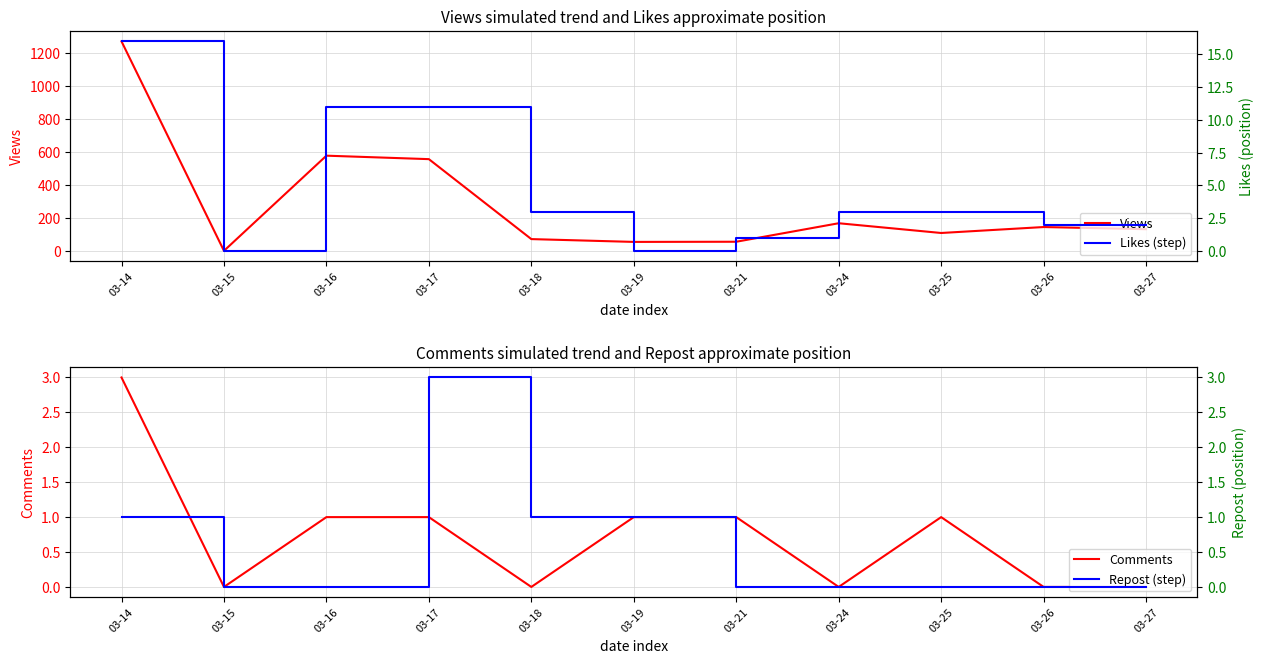

True or false: Likes (step) has more than 2 interior local peaks.

False